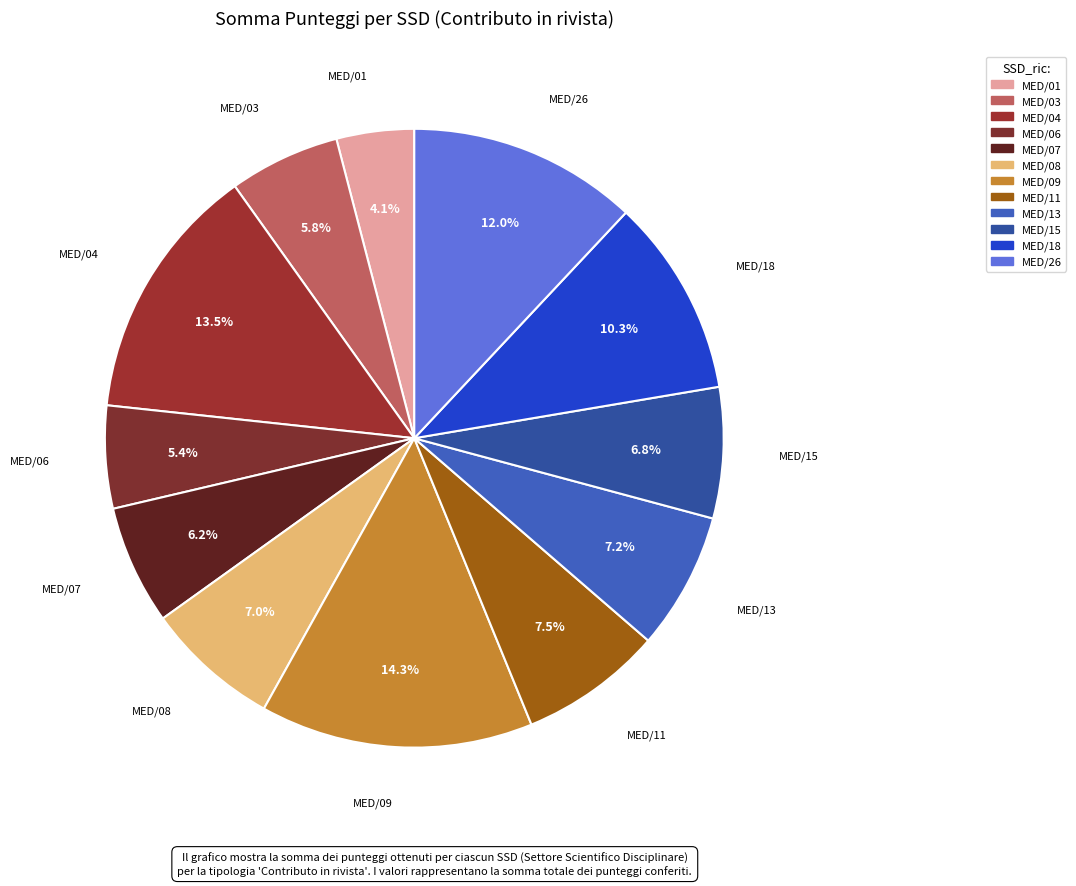

To the nearest percent, what portion does MED/06 represent?

5%